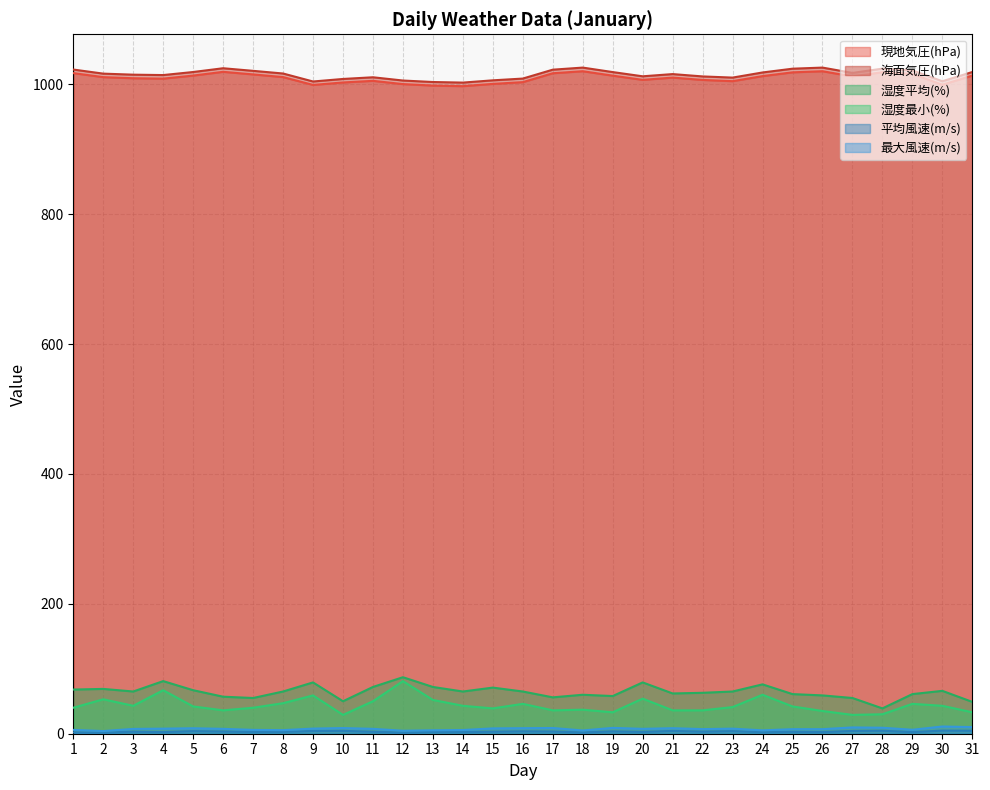

True or false: 平均風速(m/s) and 最大風速(m/s) intersect in this chart.

False